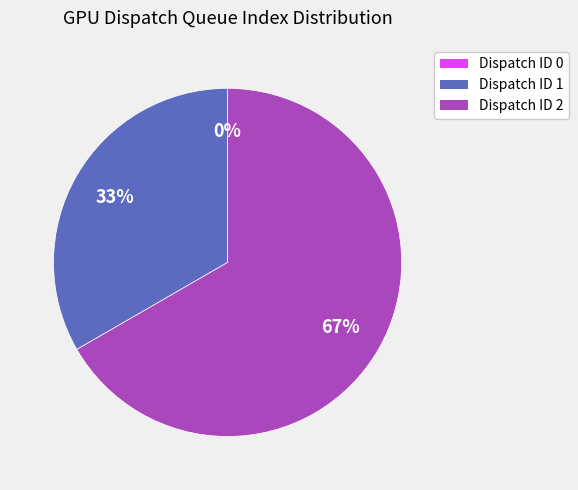

To the nearest percent, what is the difference between the Dispatch_ID 0 and Dispatch_ID 1 slice percentages?

33%